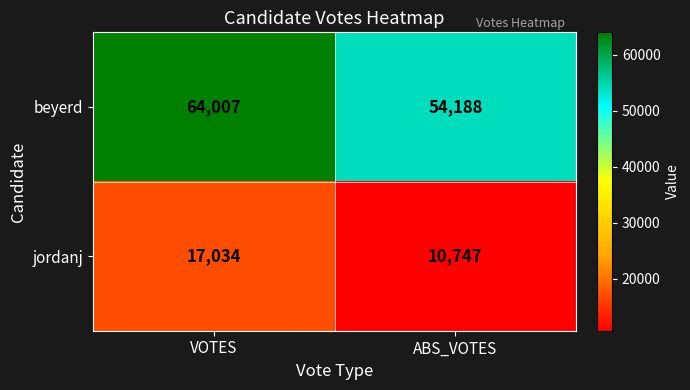

At which label is jordanj closest to 13890?

ABS_VOTES